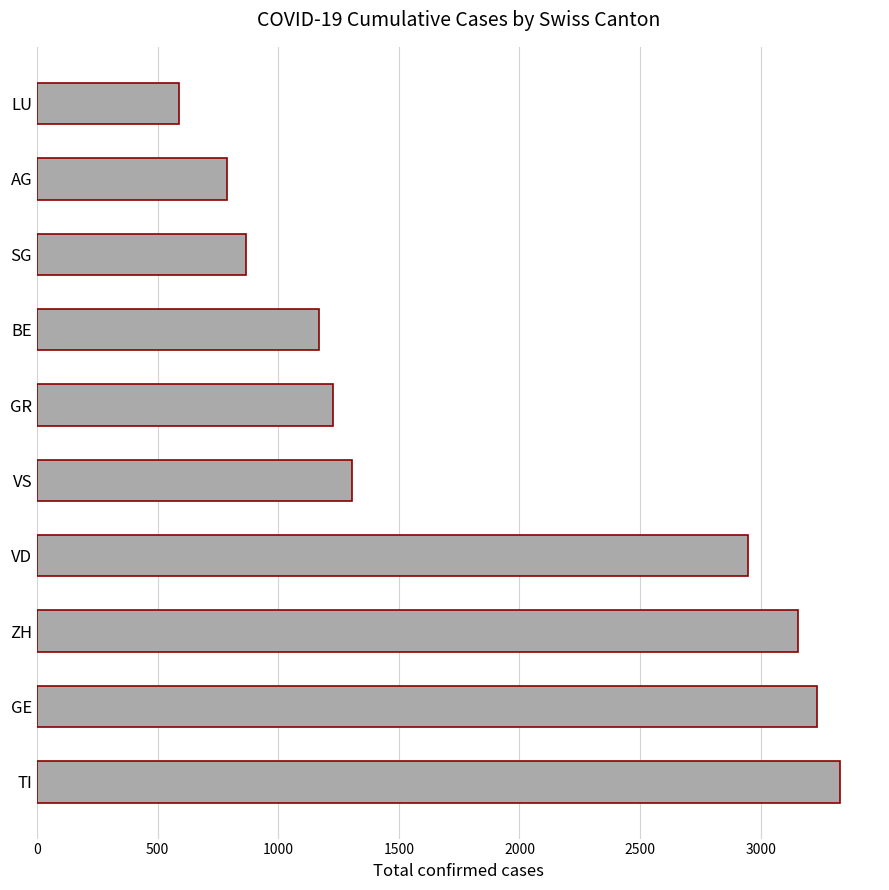

What is the change in value from ZH to AG?

-2367